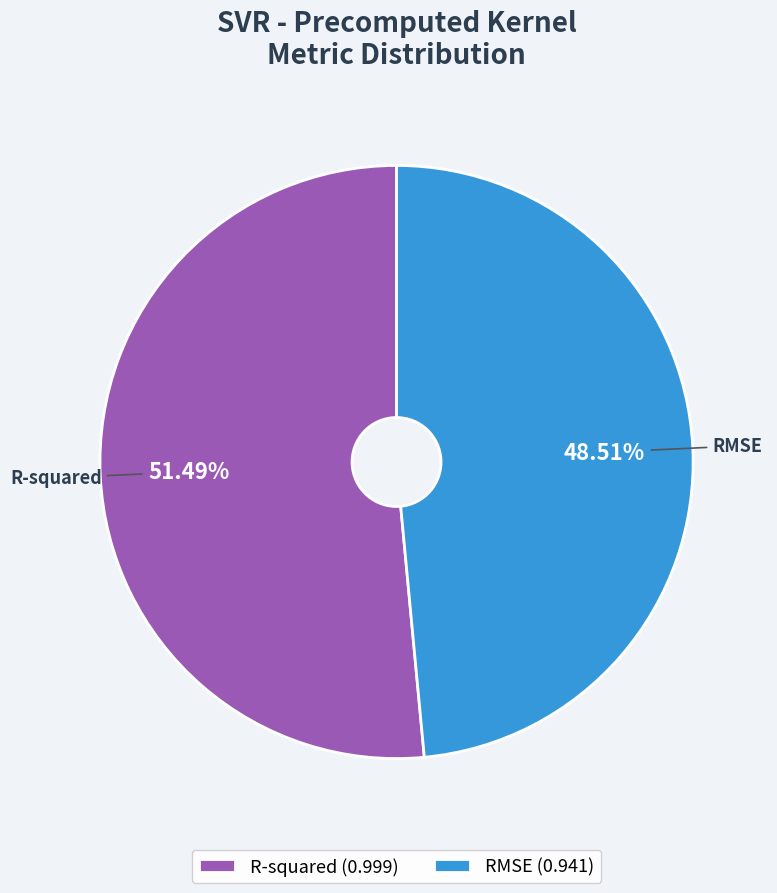

To the nearest percent, what portion does RMSE represent?

49%